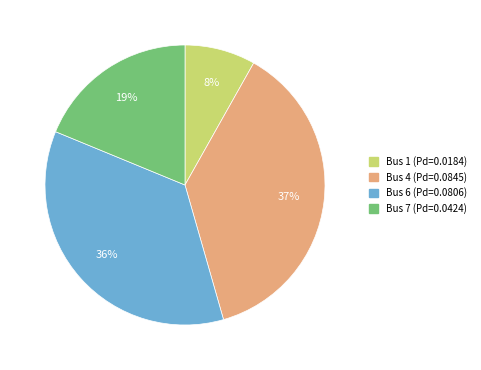

Is there a majority slice in this chart?

No